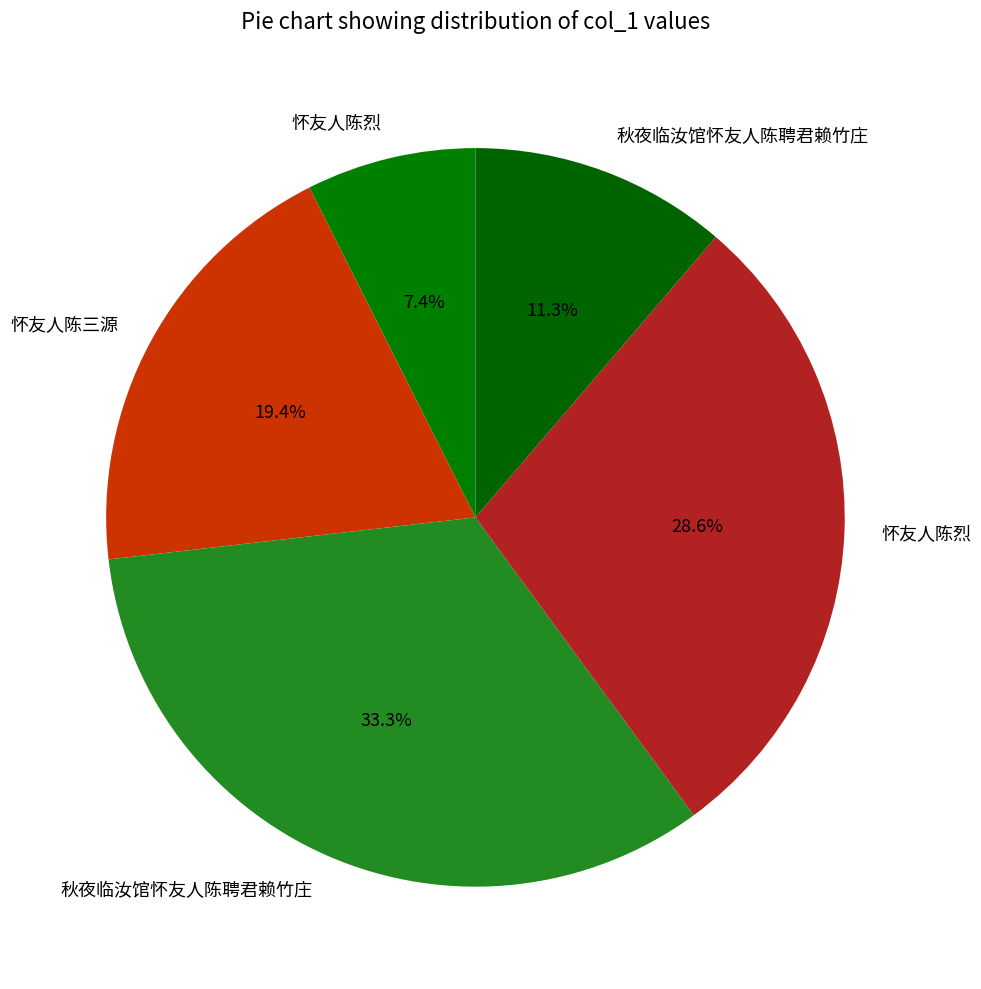

What is the smallest slice in the pie chart?

怀友人陈烈